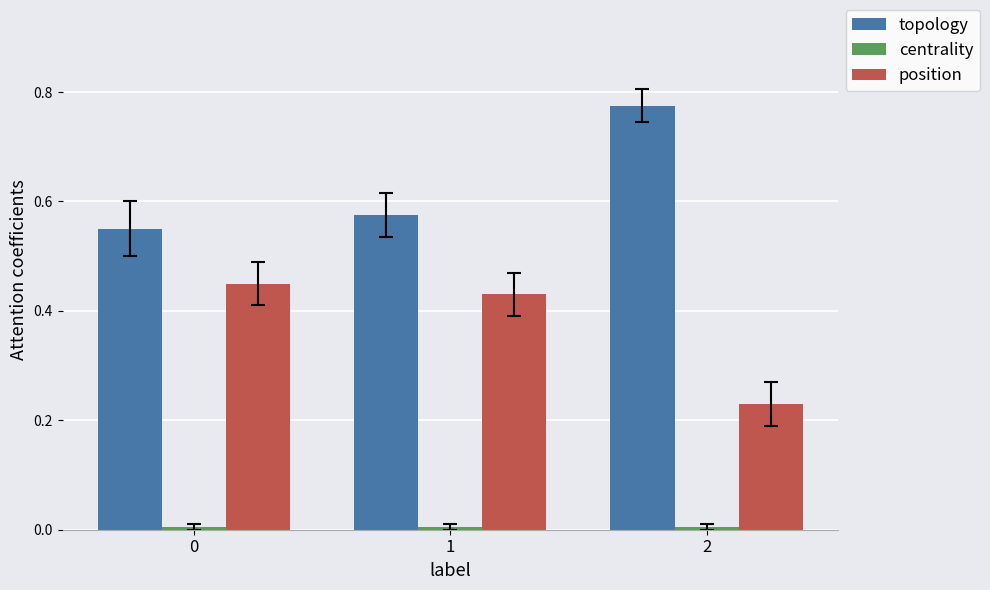

True or false: position has a value of 0.8 at 1.

False